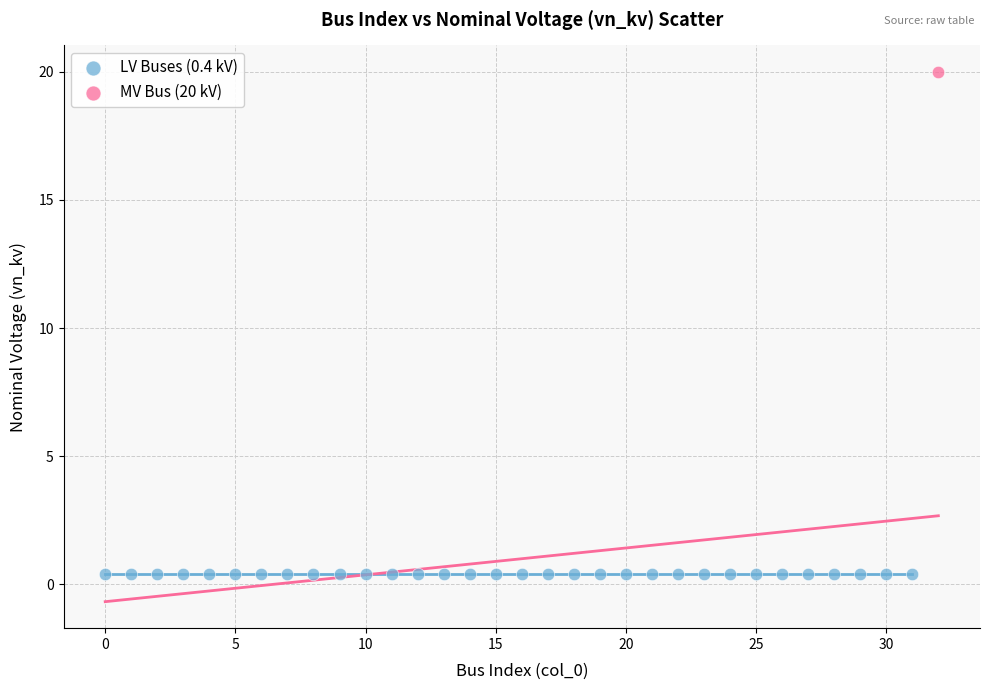

Which series reaches the minimum Y coordinate?

LV Buses (0.4 kV)